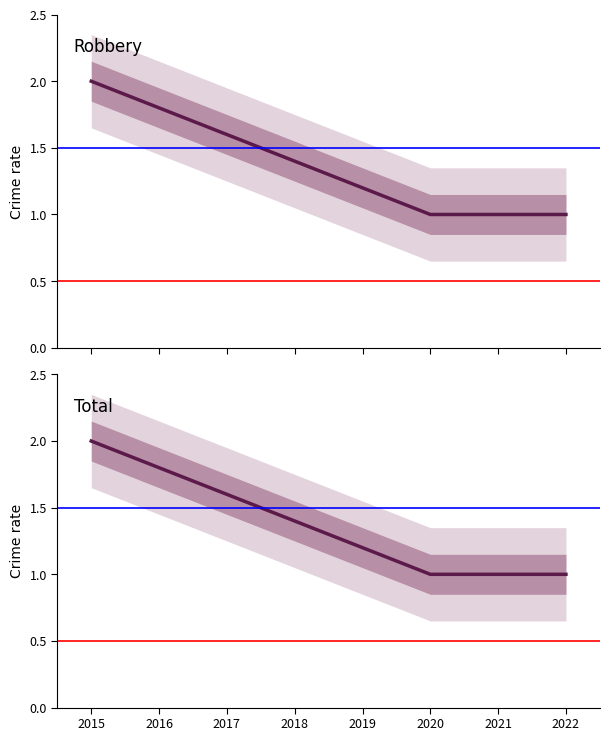

At how many categories does at least one series exceed 1?

1